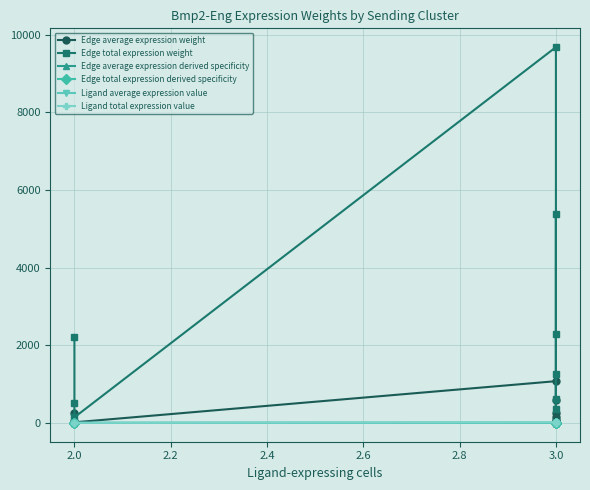

How many lines are shown in the chart?

6